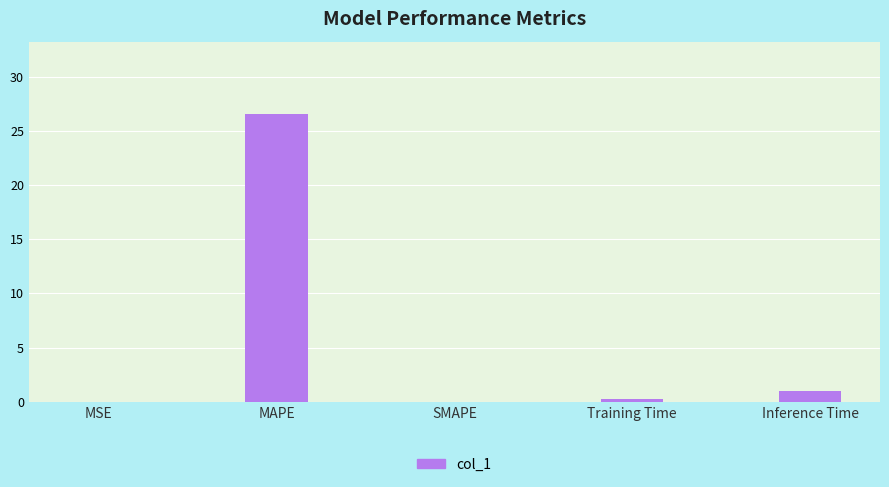

What is the maximum value shown in the chart?

26.6